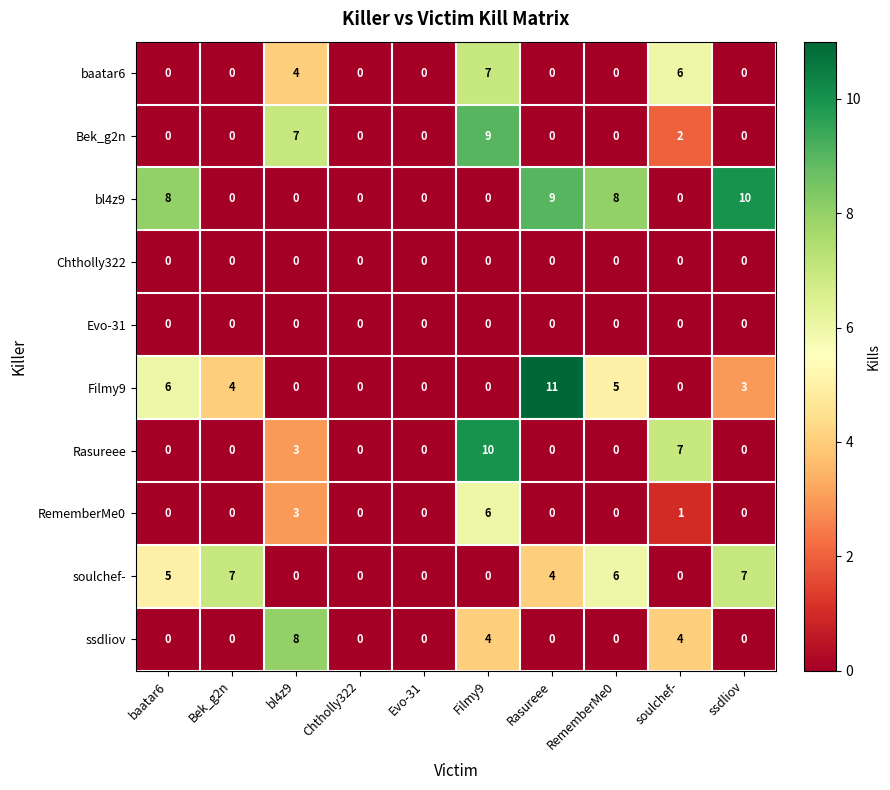

How many values in soulchef- are above zero?

5